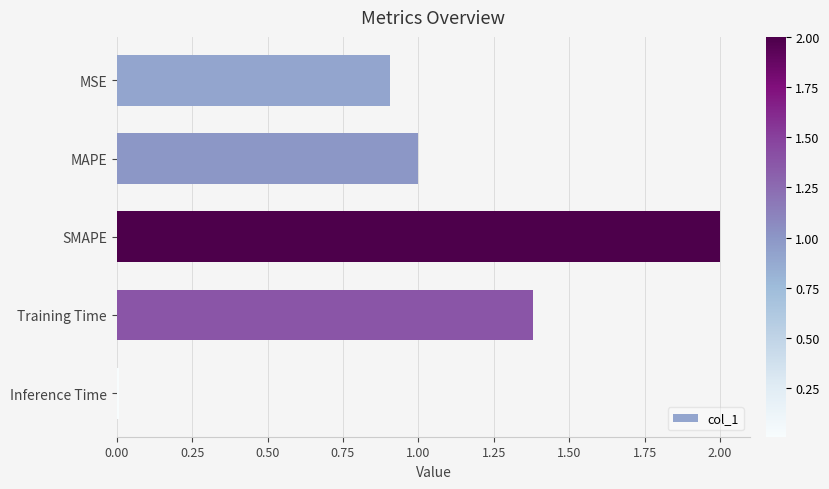

Count the number of data series in this chart.

1